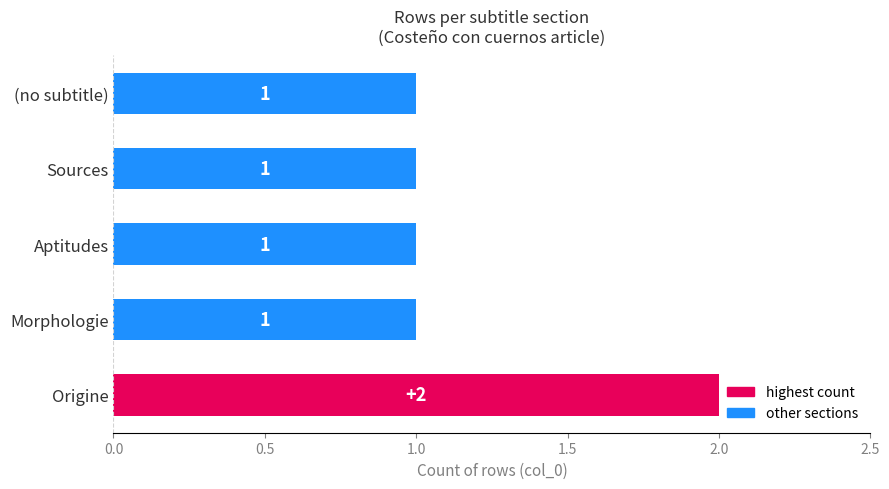

What is the greatest value displayed?

2